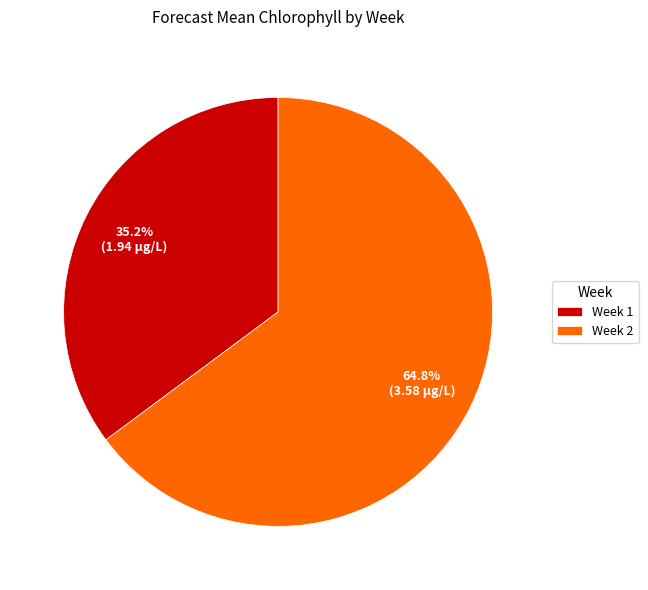

Combined, what portion of the pie is Week 2 and Week 1?

100.0%